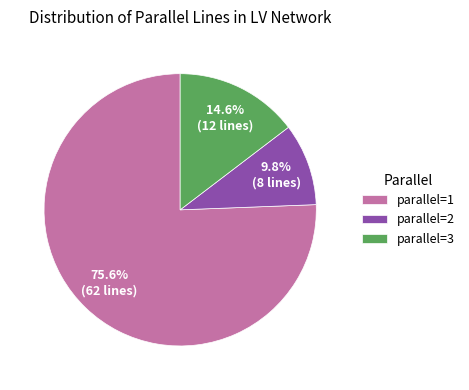

Which category accounts for the majority?

parallel=1